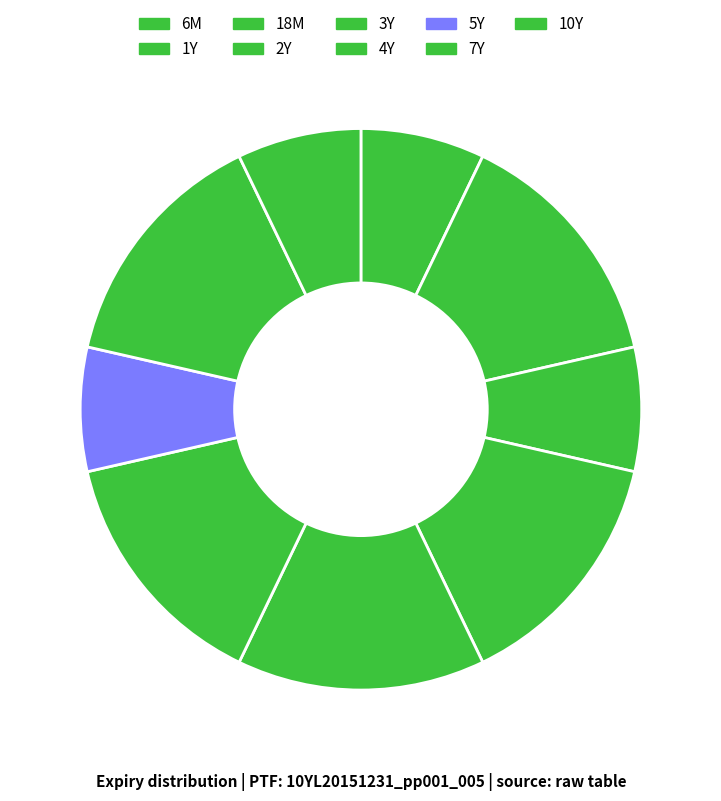

Does any single category account for the majority?

No